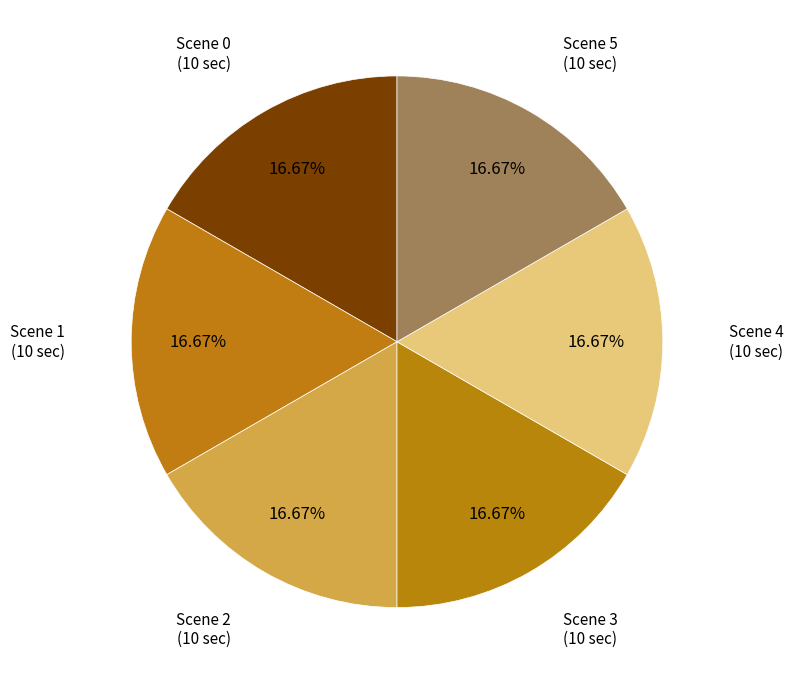

How many slices are in this pie chart?

6